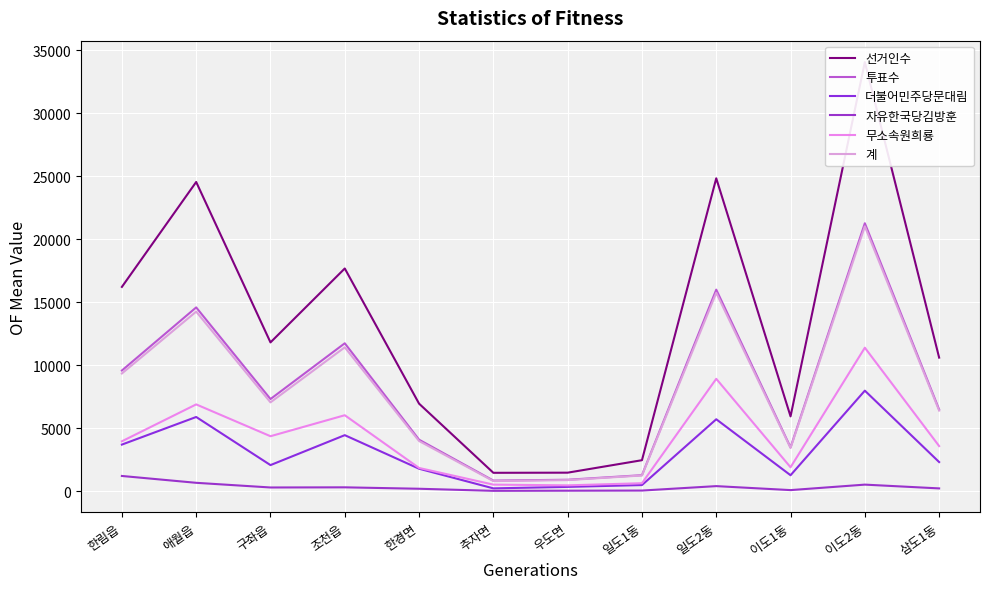

Is it true that 투표수 equals 2228 at 일도1동?

False